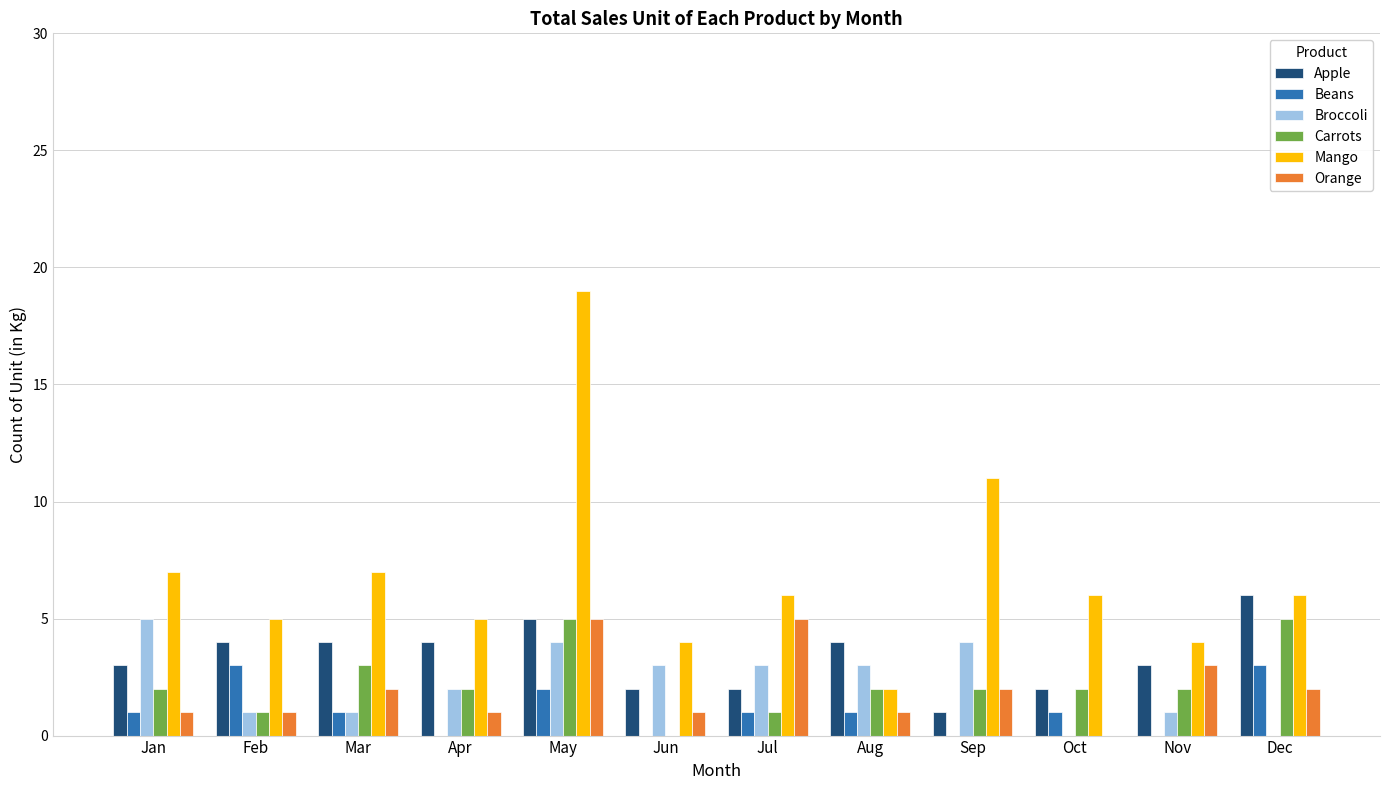

What is the highest value of the Orange series?

5